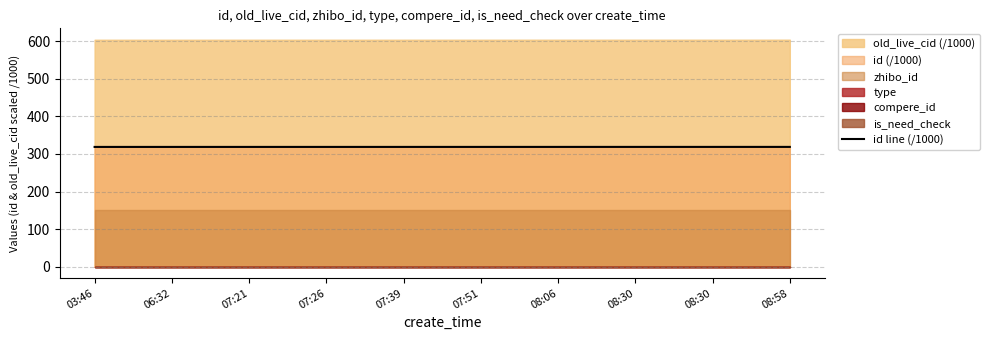

How many categories are shown in the chart?

10